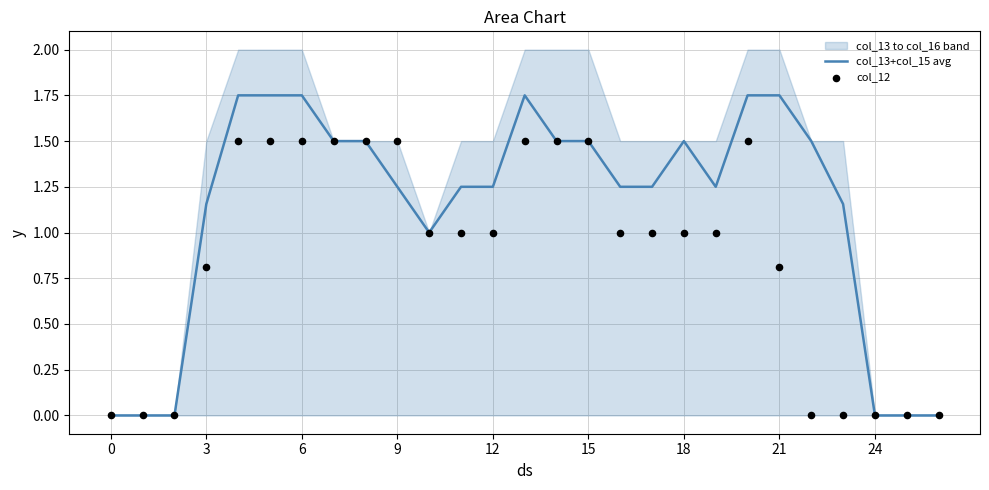

Which series has the widest spread of Y values?

col_13+col_15 avg